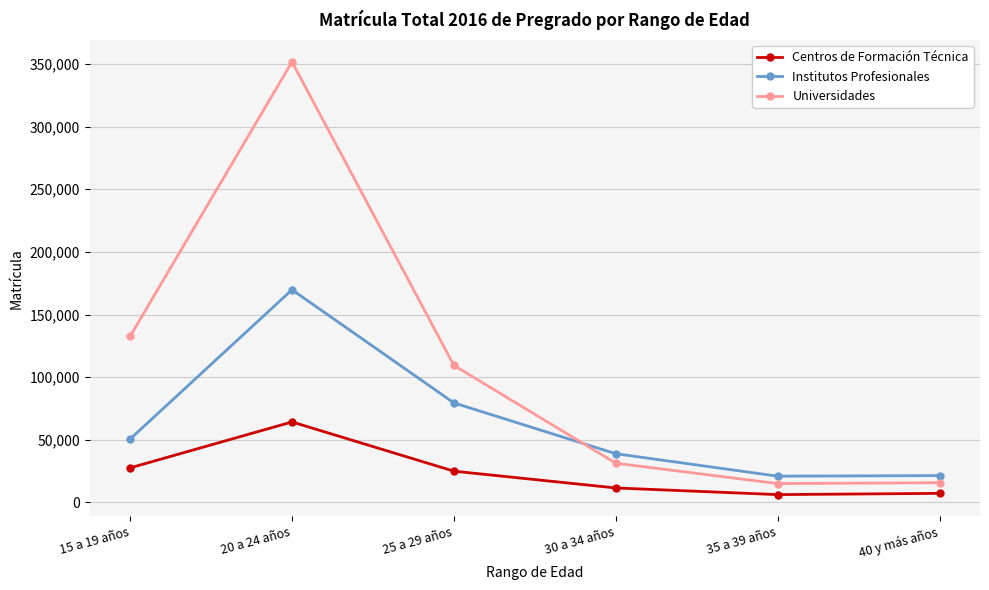

Which category has the highest value in the Centros de Formación Técnica series?

20 a 24 años